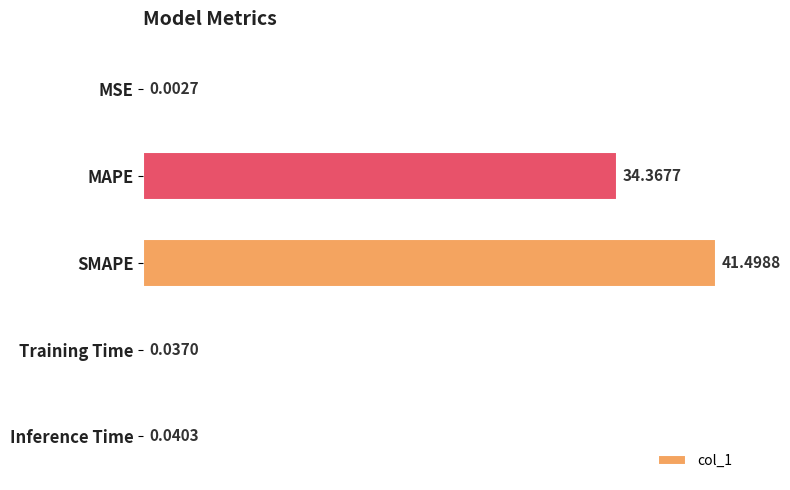

What is the change in value from MAPE to Inference Time?

-34.3